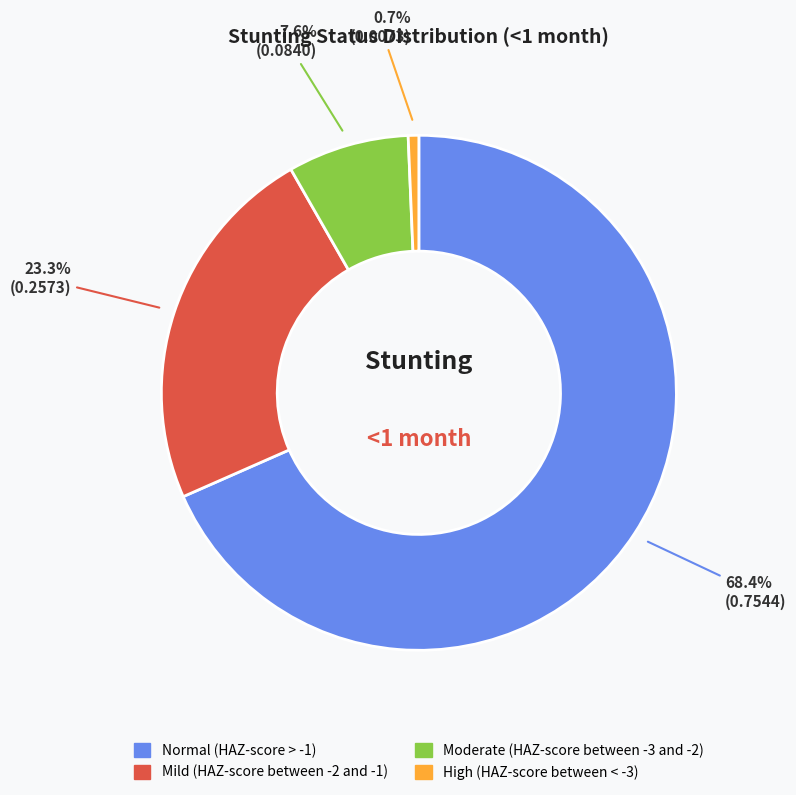

Rank the categories by value from highest to lowest.

Normal (HAZ-score > -1), Mild (HAZ-score between -2 and -1), Moderate (HAZ-score between -3 and -2), High (HAZ-score between < -3)